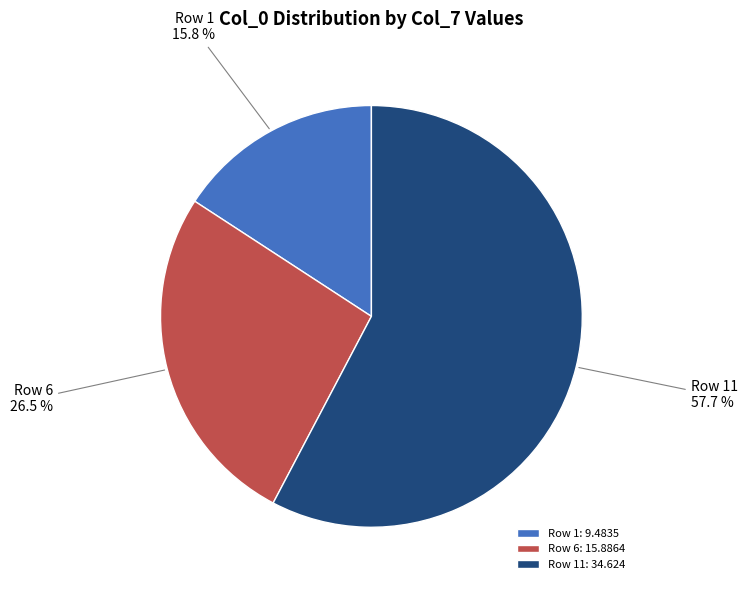

How many slices are in this pie chart?

3